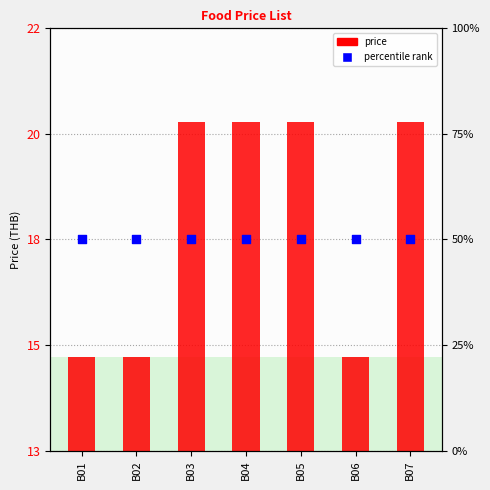

Which series has the widest spread of Y values?

price